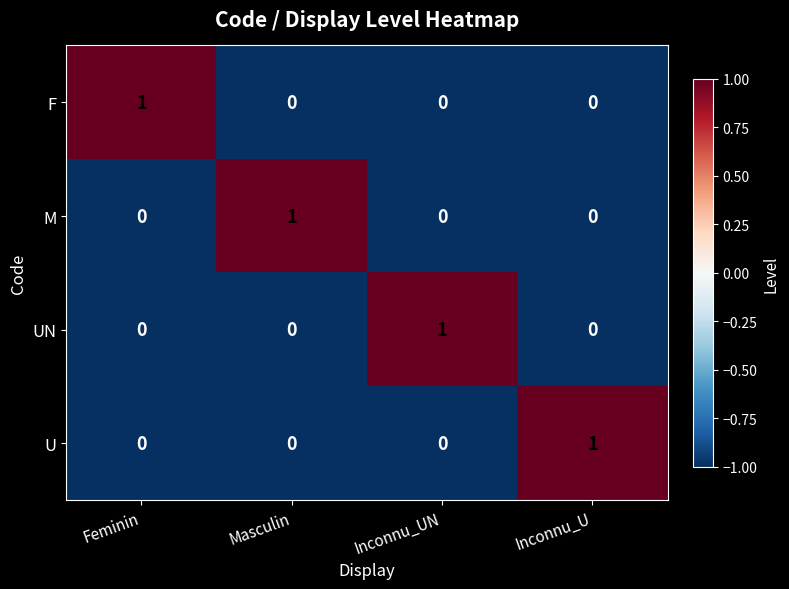

Reading left to right, extract all data points from this chart.

F: 1	0	0	0
M: 0	1	0	0
UN: 0	0	1	0
U: 0	0	0	1